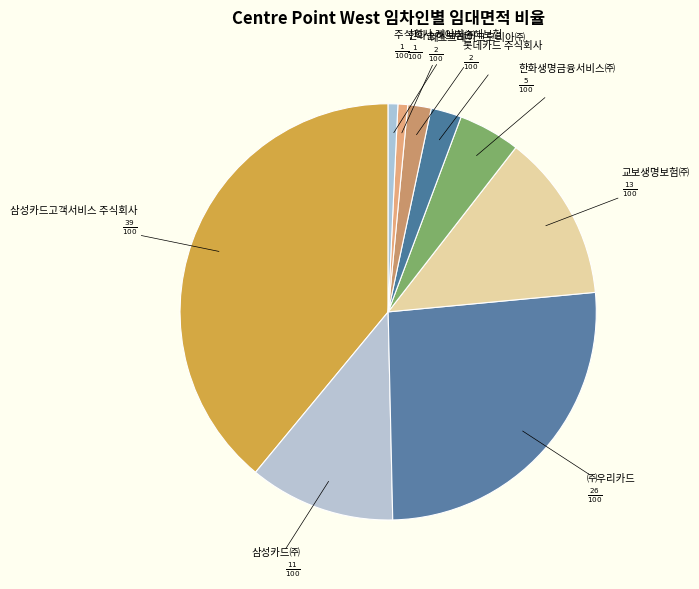

How many slices are in this pie chart?

9